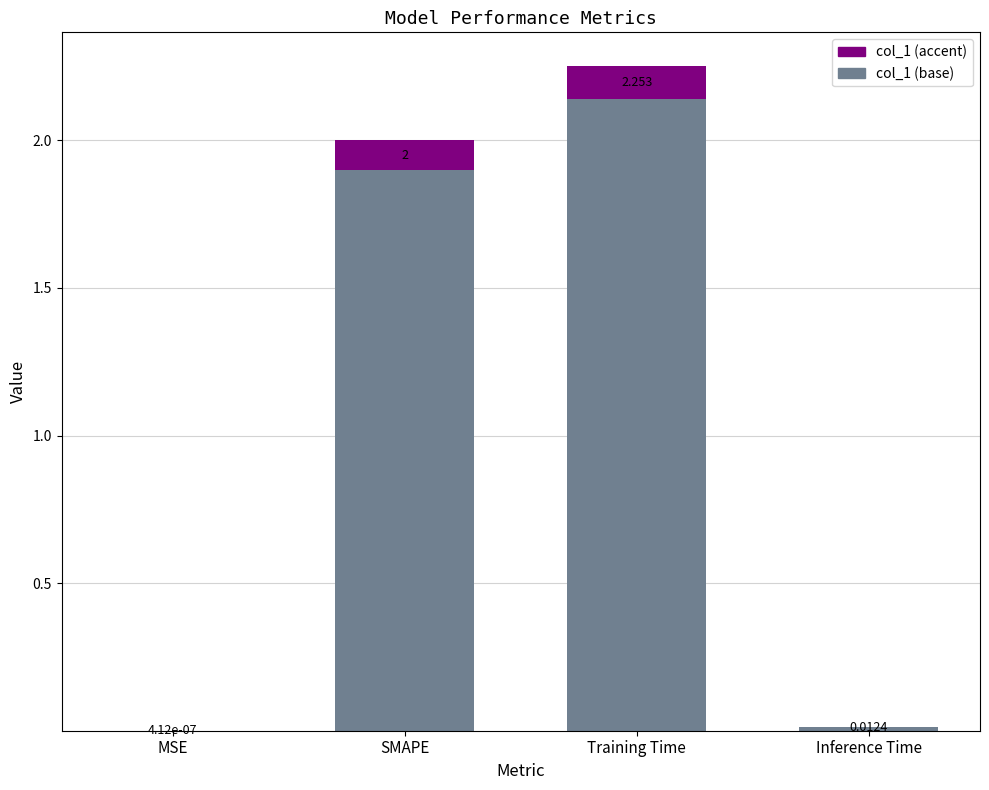

What is the greatest value displayed?

2.3